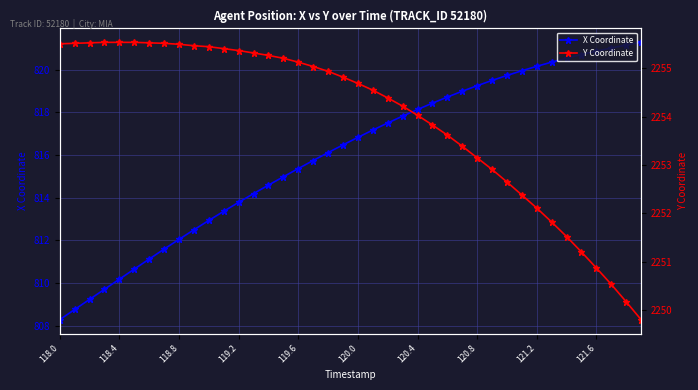

What are all the series names shown in the legend?

X Coordinate, Y Coordinate